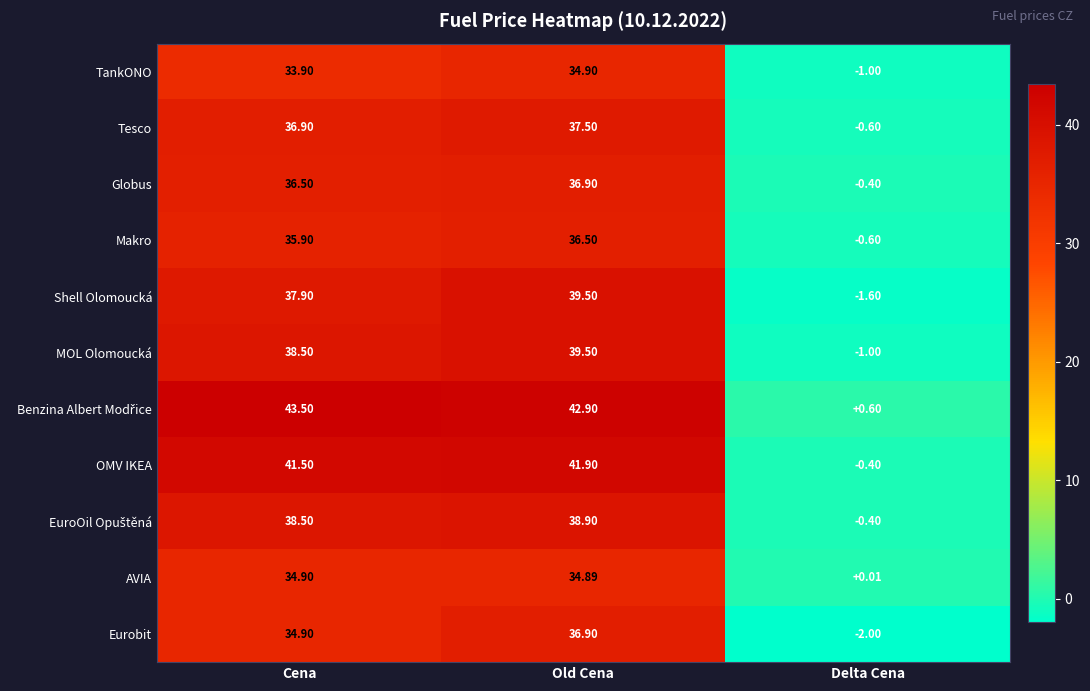

Which category has the lowest value in the OMV IKEA series?

Delta Cena